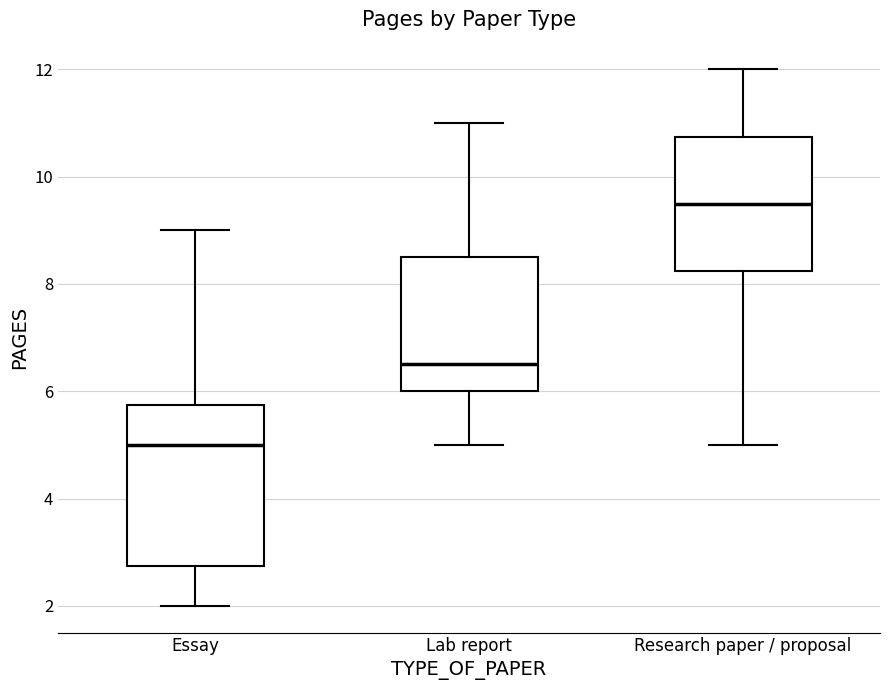

Comparing the boxes themselves (not the whiskers), which one is the tallest?

Essay